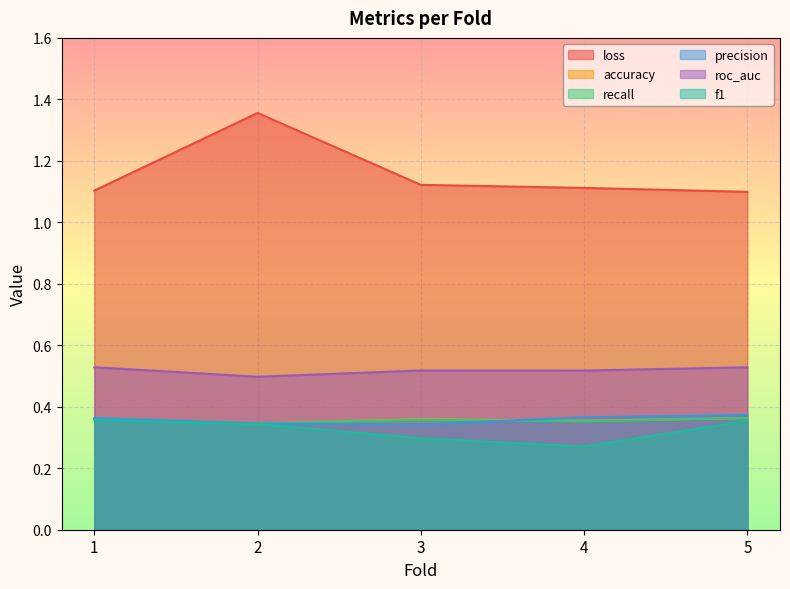

True or false: f1 has a value of 0.2 at 5.

False